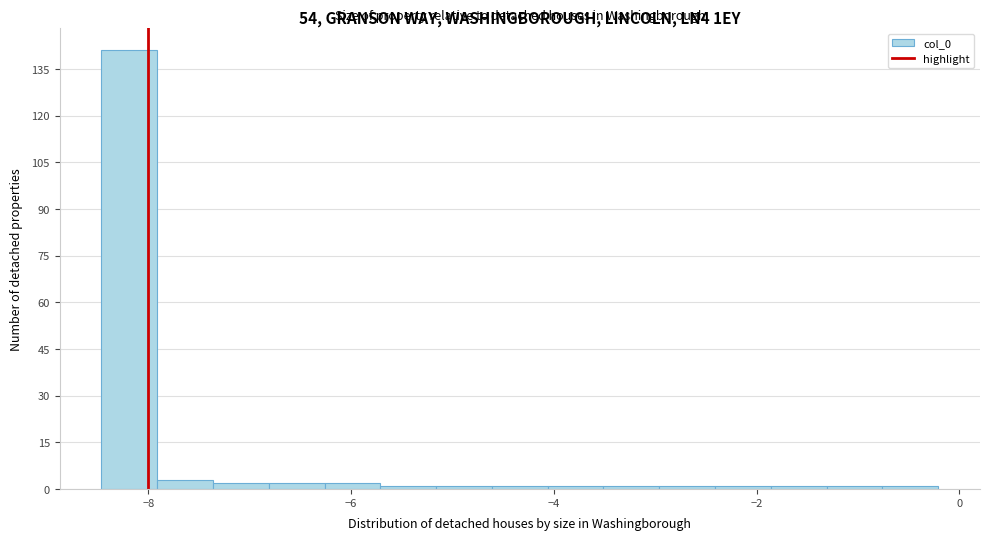

Around what value on the x-axis is the tallest bar? Give the approximate position of its centre, as read against the axis.

-8.2